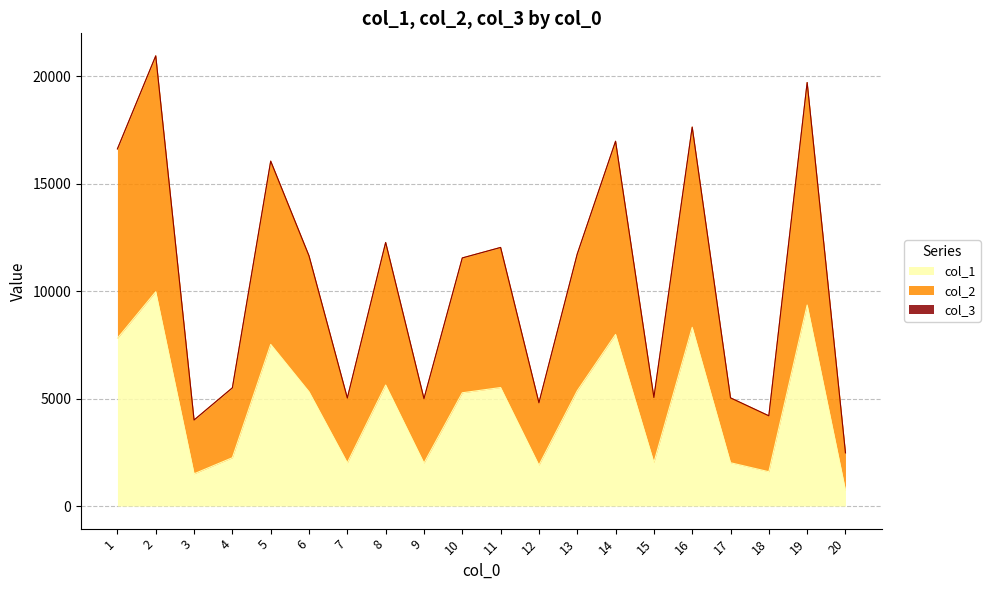

True or false: col_1 and col_2 intersect in this chart.

False